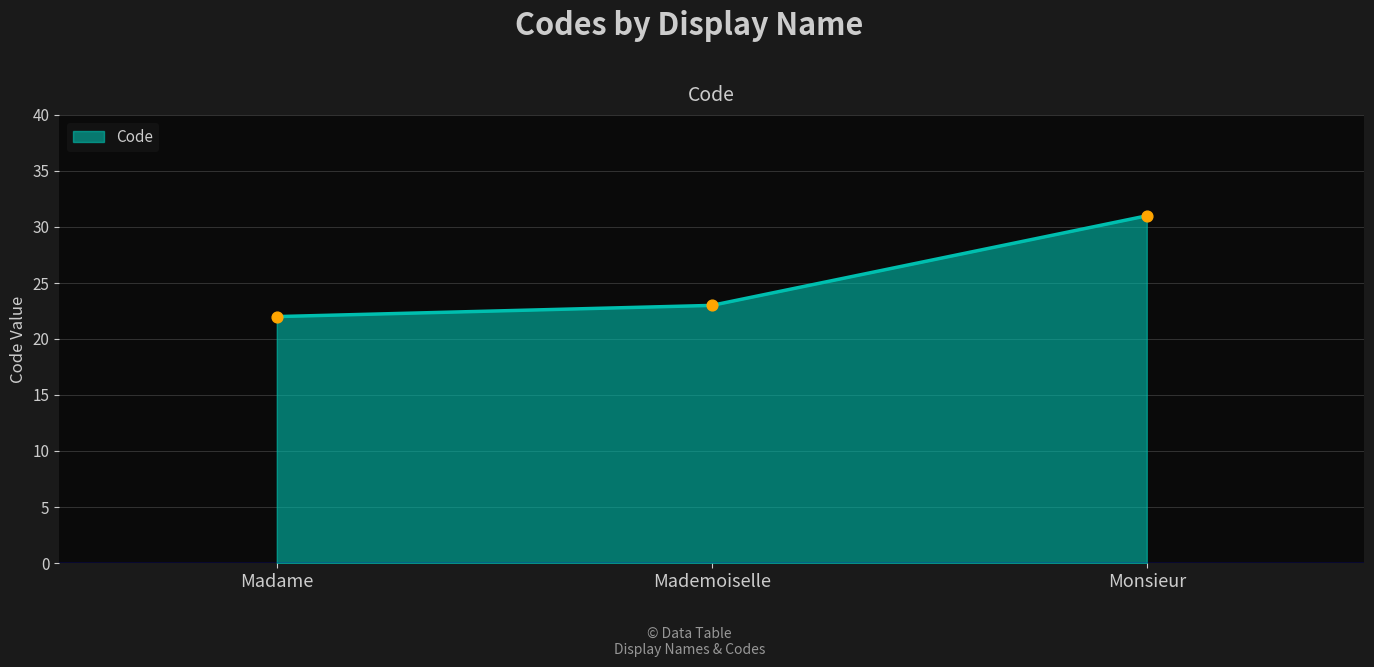

What is the change in value from Madame to Mademoiselle?

+1